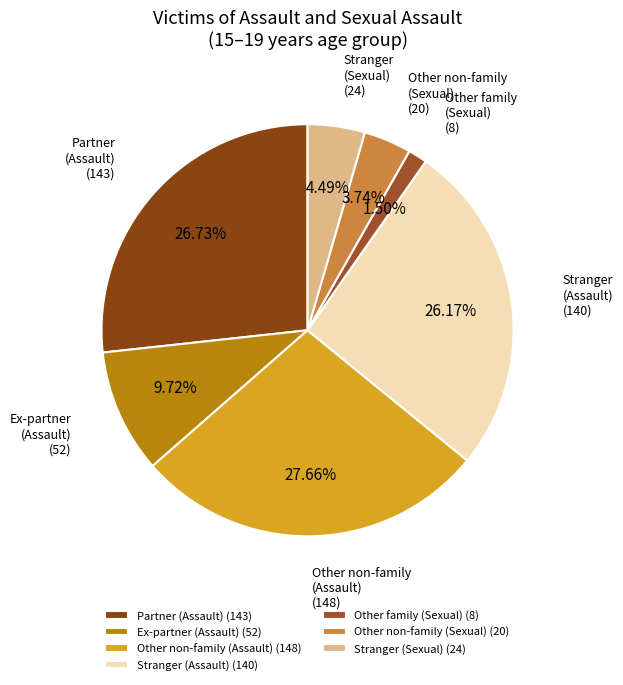

Which has a higher value, Other non-family (Assault) (148) or Ex-partner (Assault) (52)?

Other non-family (Assault) (148)